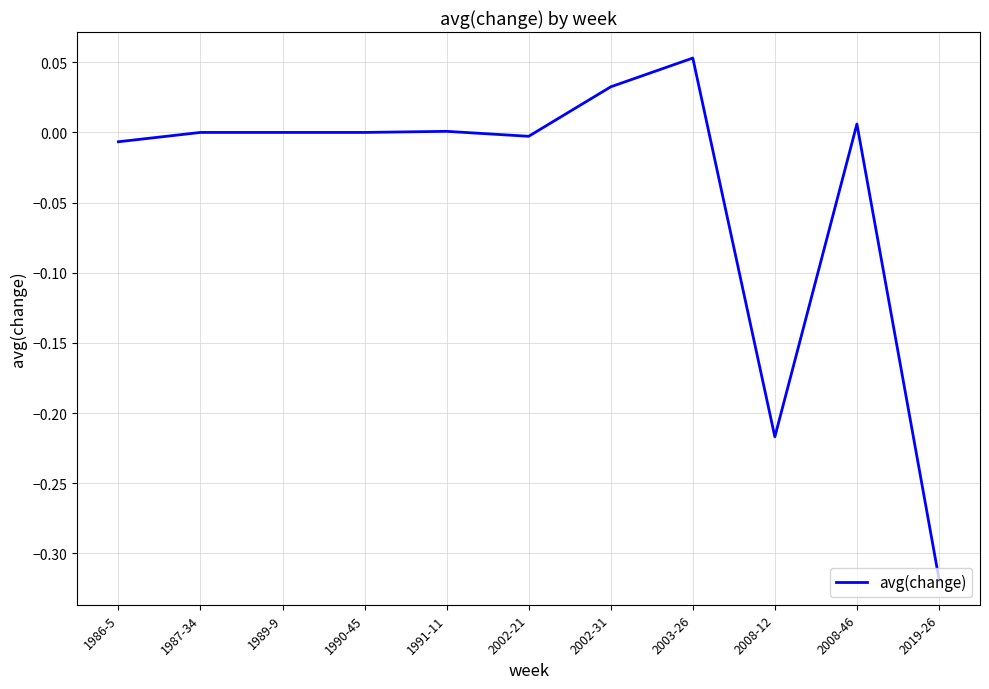

True or false: the data shows 0.0 at 1990-45.

True